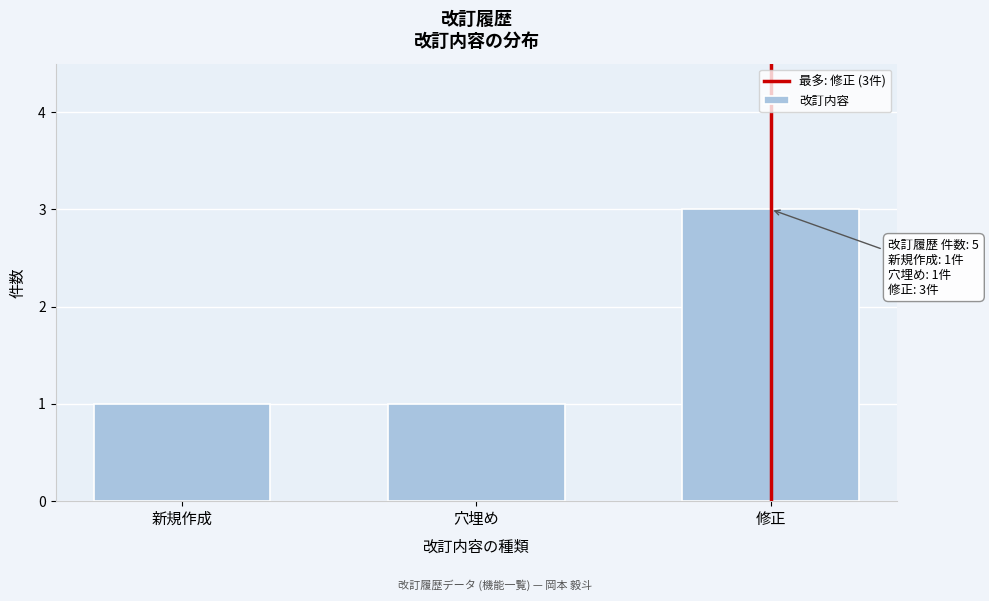

Reading left to right, transcribe all the data shown in this chart.

1	1	3